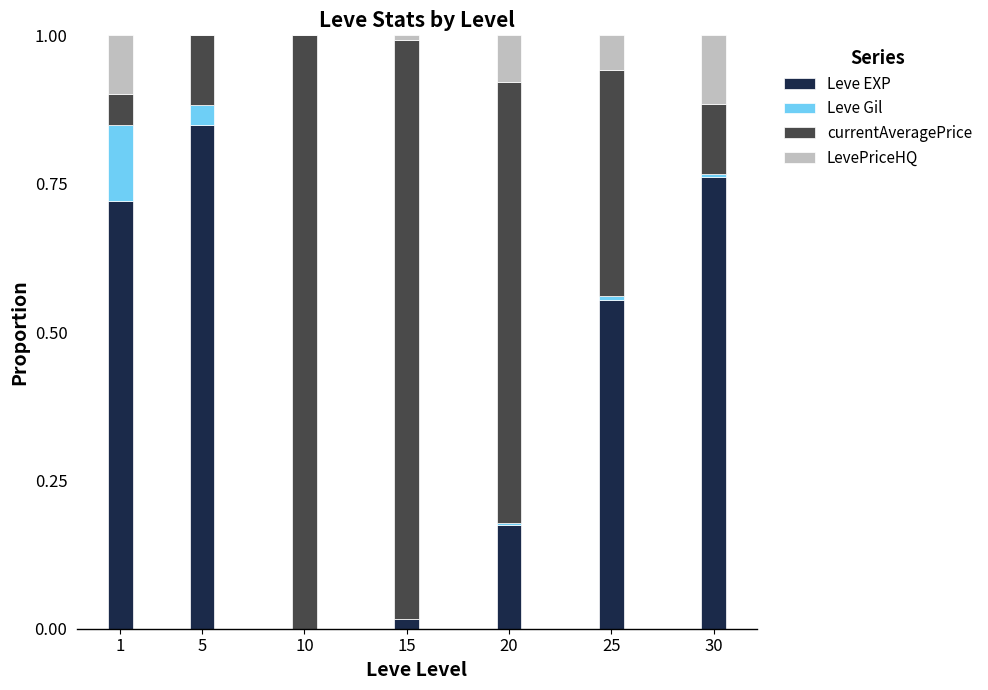

Are the bars horizontal?

No